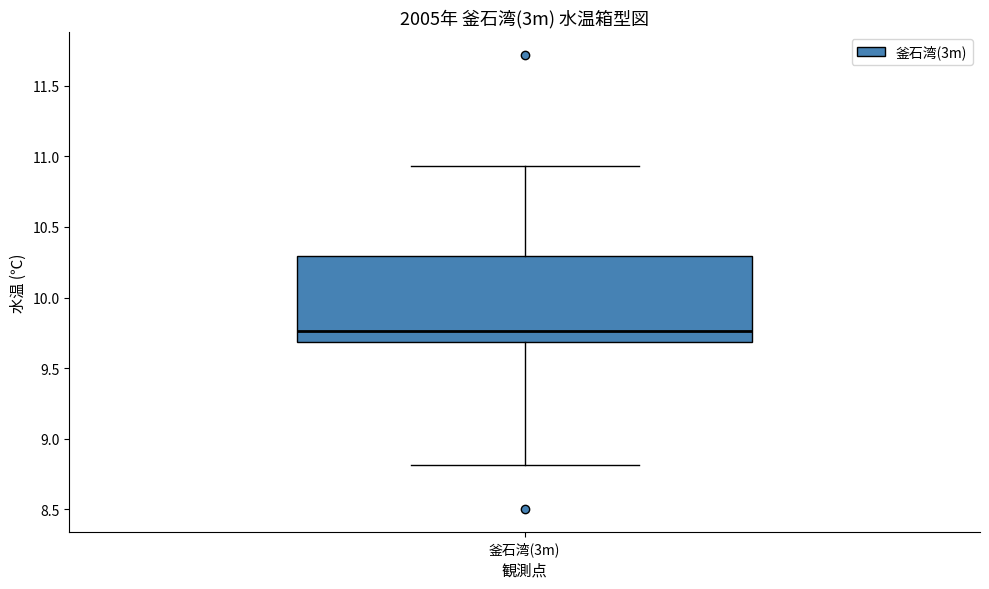

Read this box plot against the y-axis: the position of the median line, the range covered by the box, and the ends of both whiskers. The values are not printed on the chart, so give them approximately, as read against the axis.

median 9.75, box 9.70 to 10.30, whiskers 8.80 to 10.95